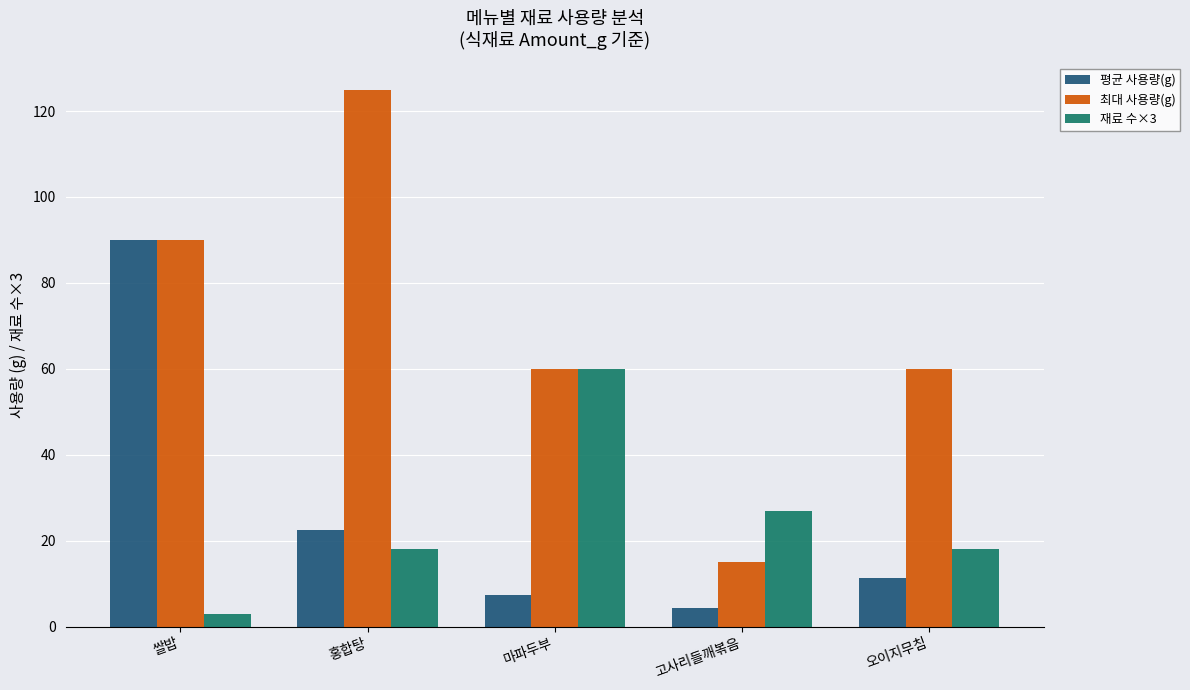

How many 최대 사용량(g) values are between 60 and 90?

3